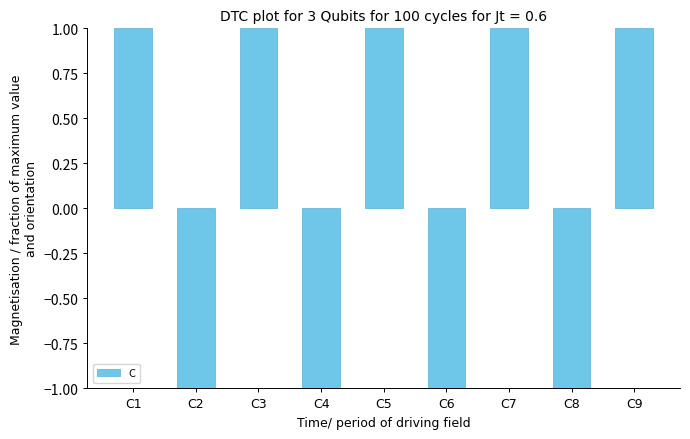

What is the ratio of the value at C7 to the value at C9?

1.0